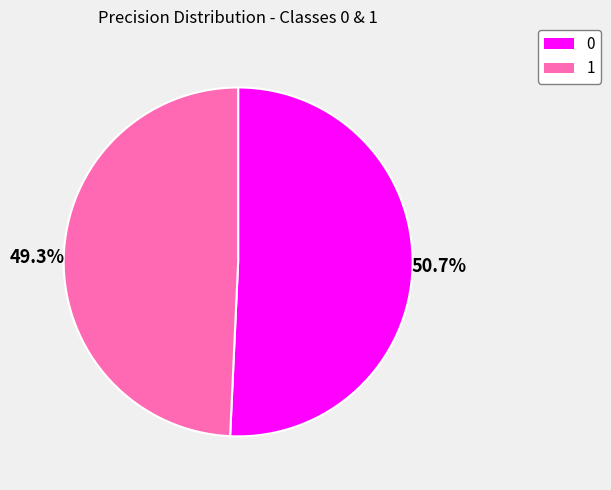

Do 0 and 1 together represent more than half of the pie?

Yes